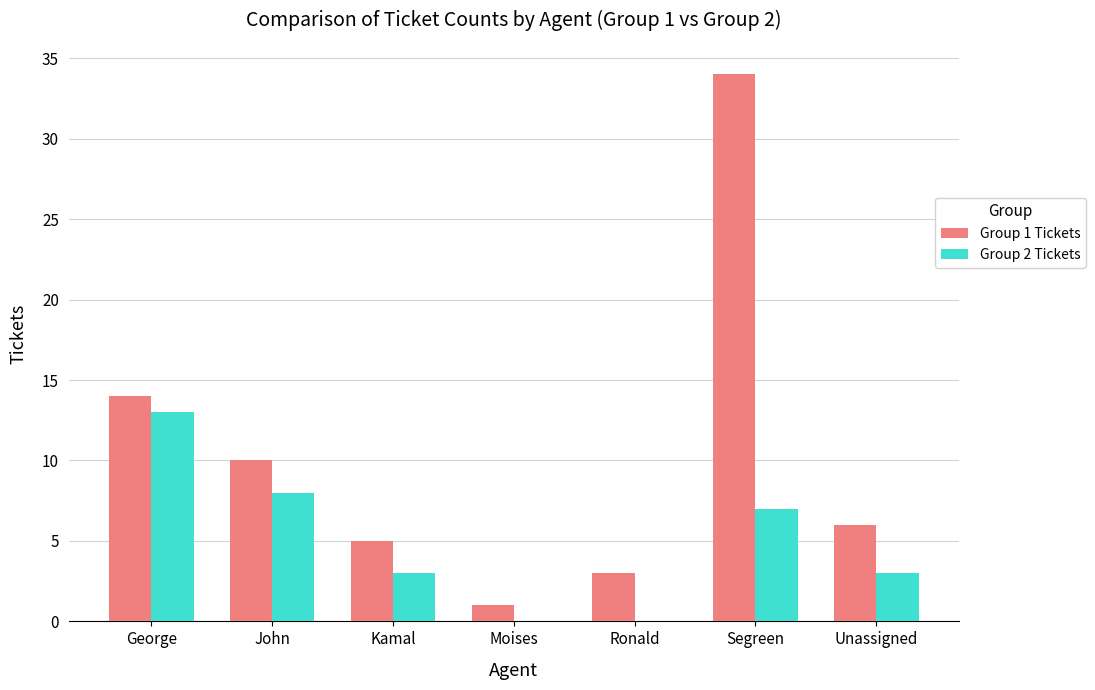

What is the approximate value of Group 2 Tickets at Kamal?

3